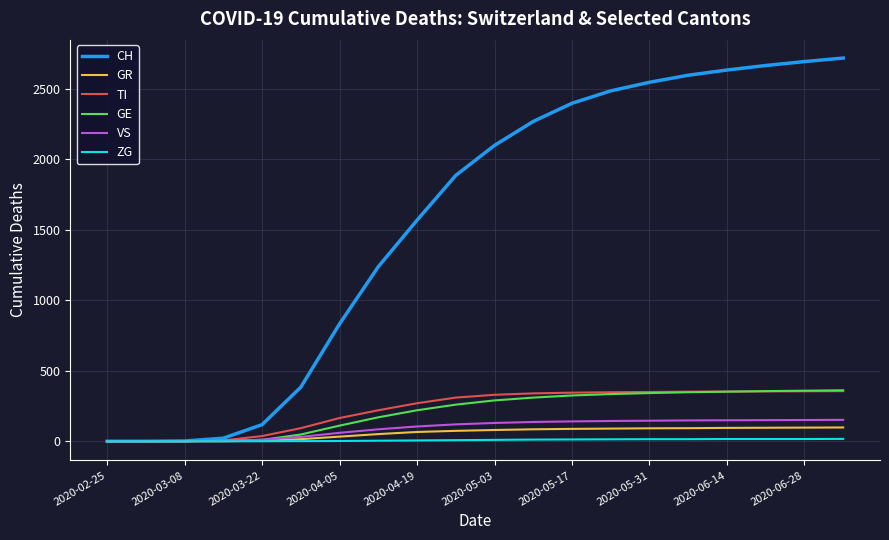

Which series has the largest range (max minus min)?

CH